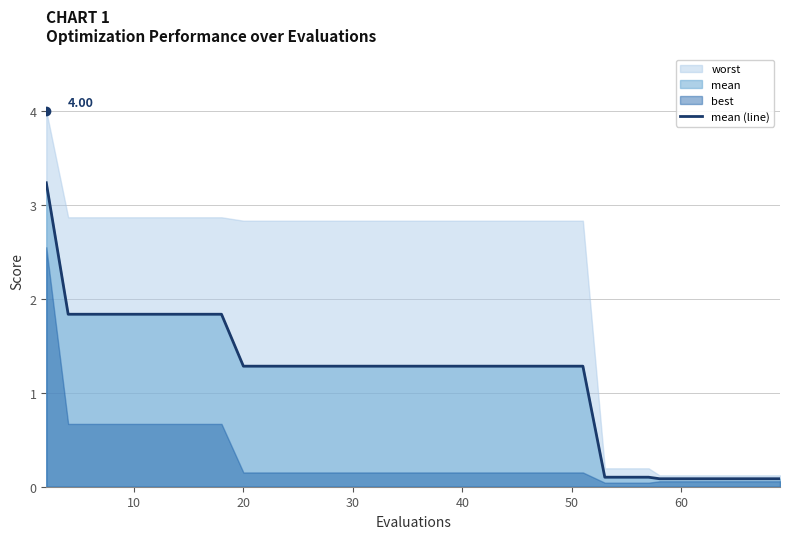

Does the chart have visible grid lines?

Yes